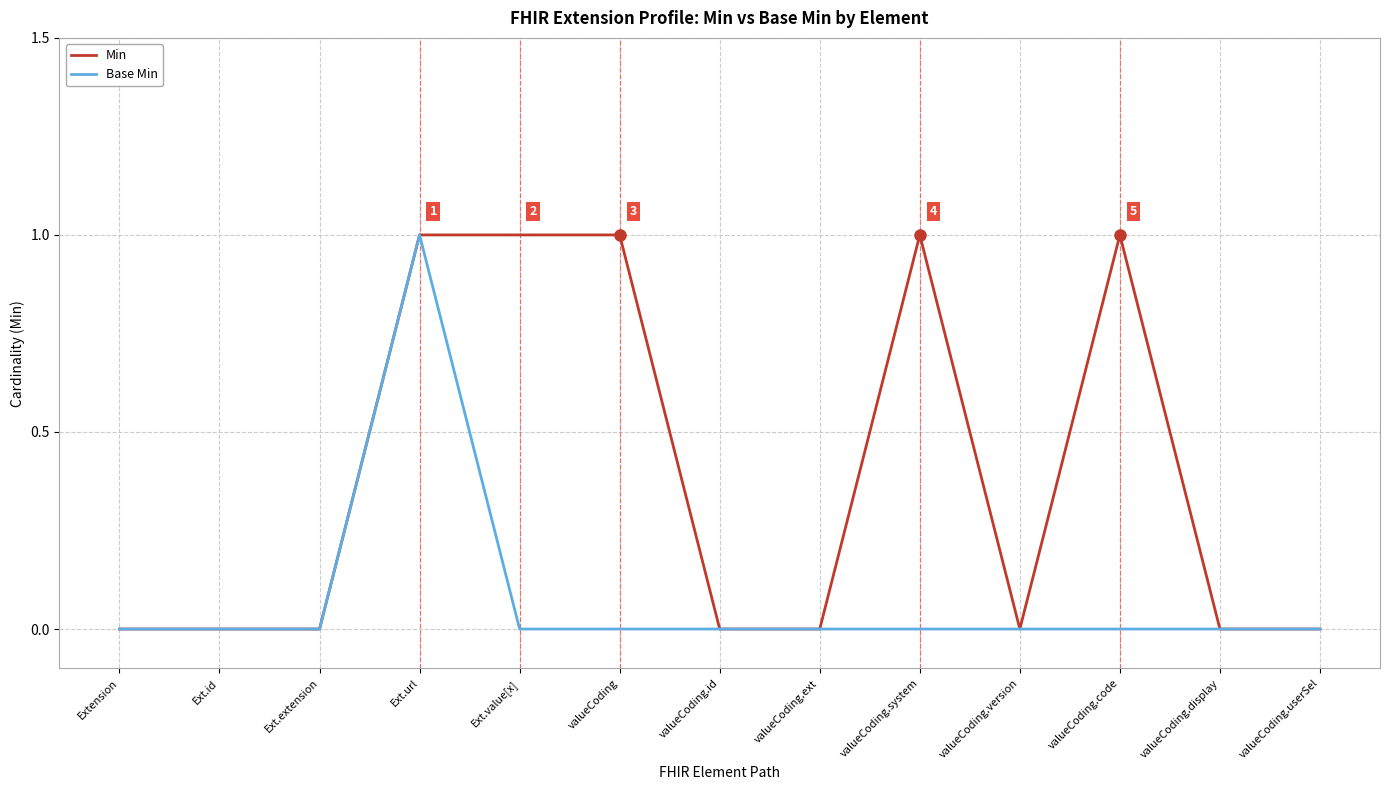

Count the Min values in the range 0 to 1.

13